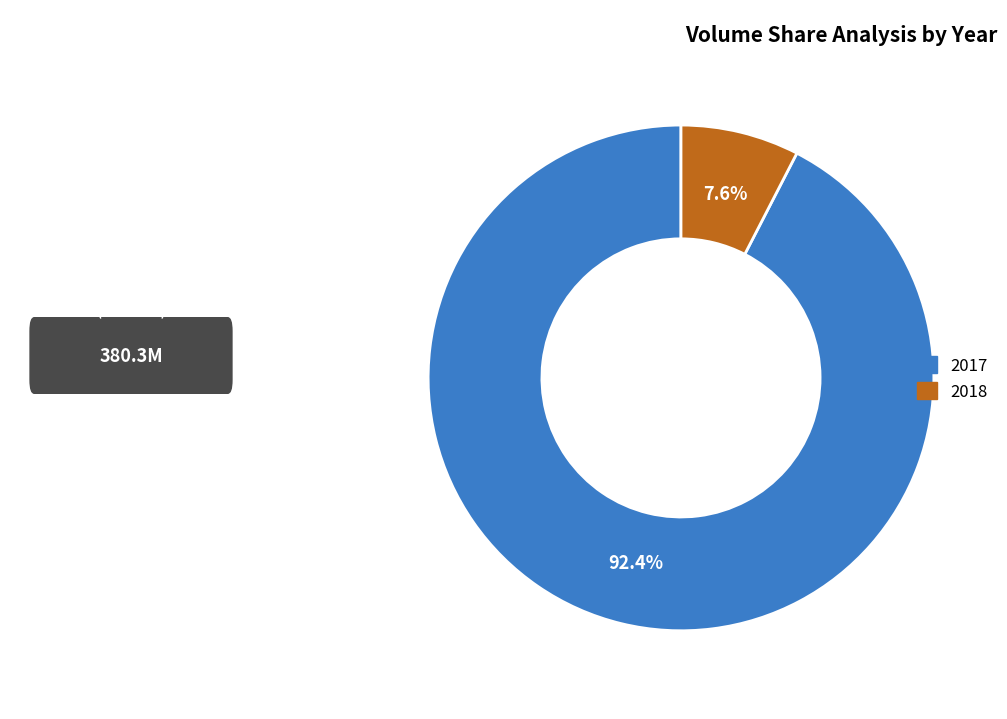

Which slice is the largest?

2017